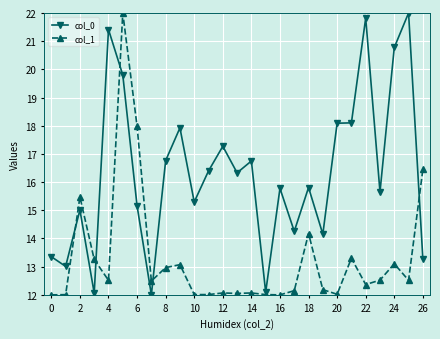

What is the greatest value displayed?

22.0